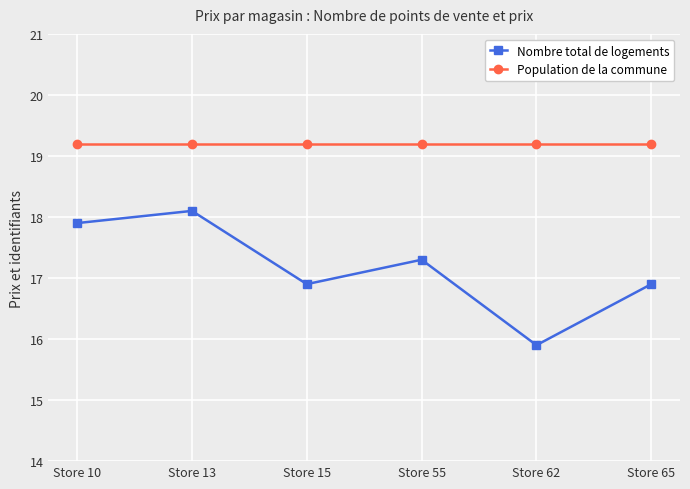

List the series in order of their peak value, lowest first.

Nombre total de logements, Population de la commune